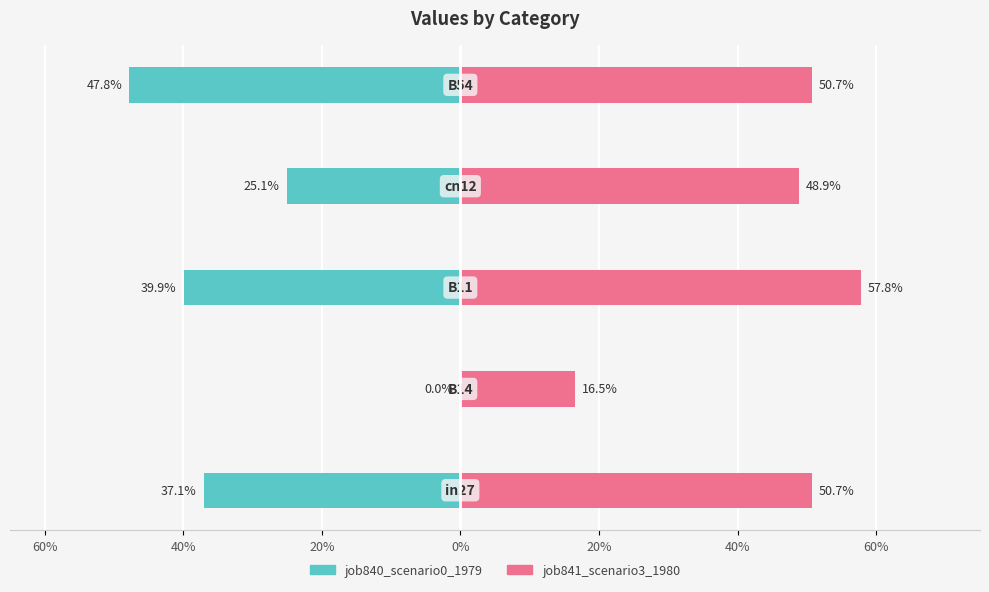

Between 60% and 20%, which series saw the biggest shift?

job840_scenario0_1979